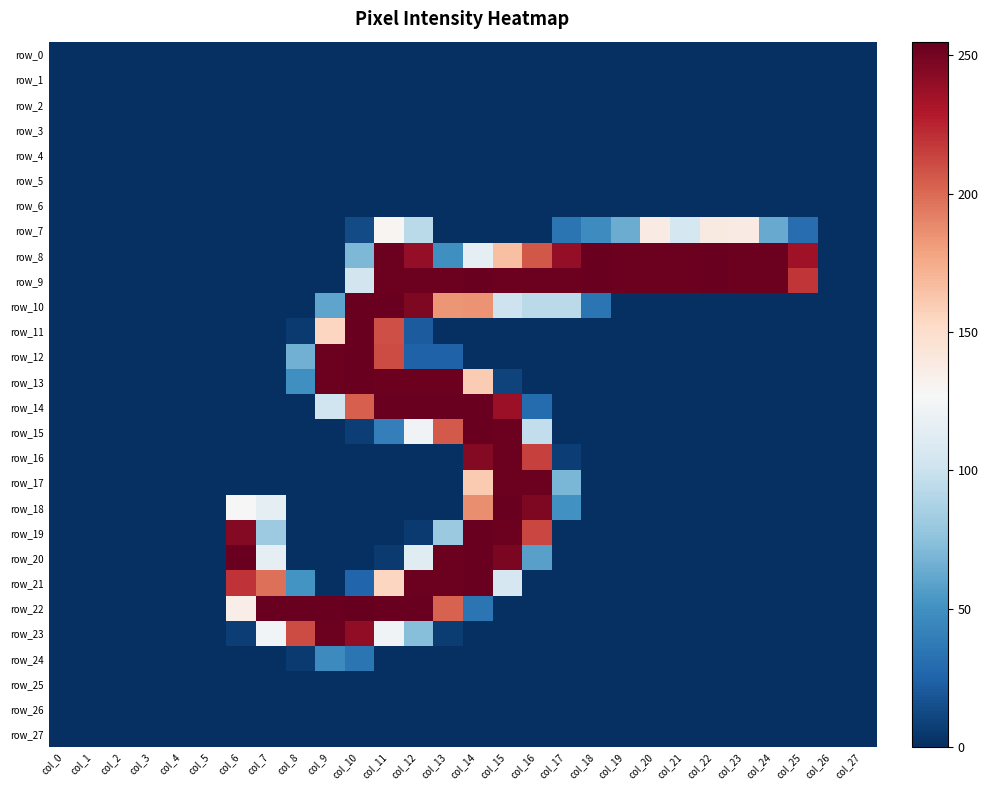

Which series has the largest total across all categories?

row_9